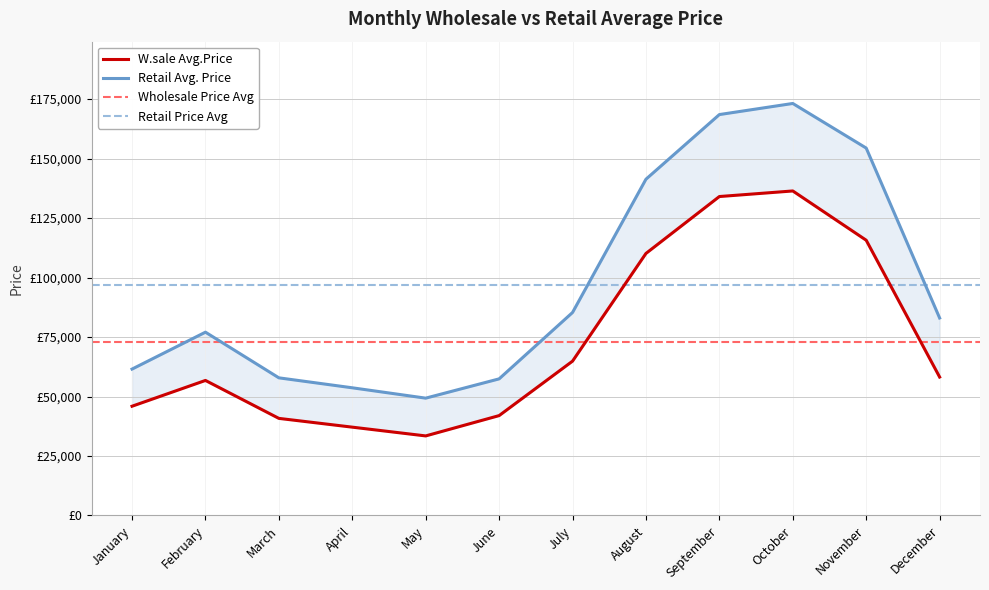

Which series has the largest total across all categories?

Retail Avg. Price